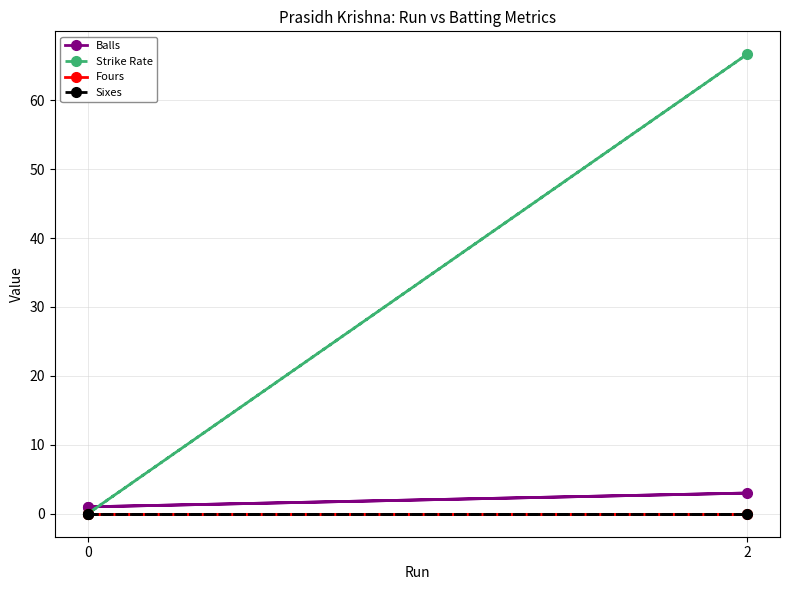

Rank the series at 0 from lowest to highest value.

Strike Rate, Fours, Sixes, Balls